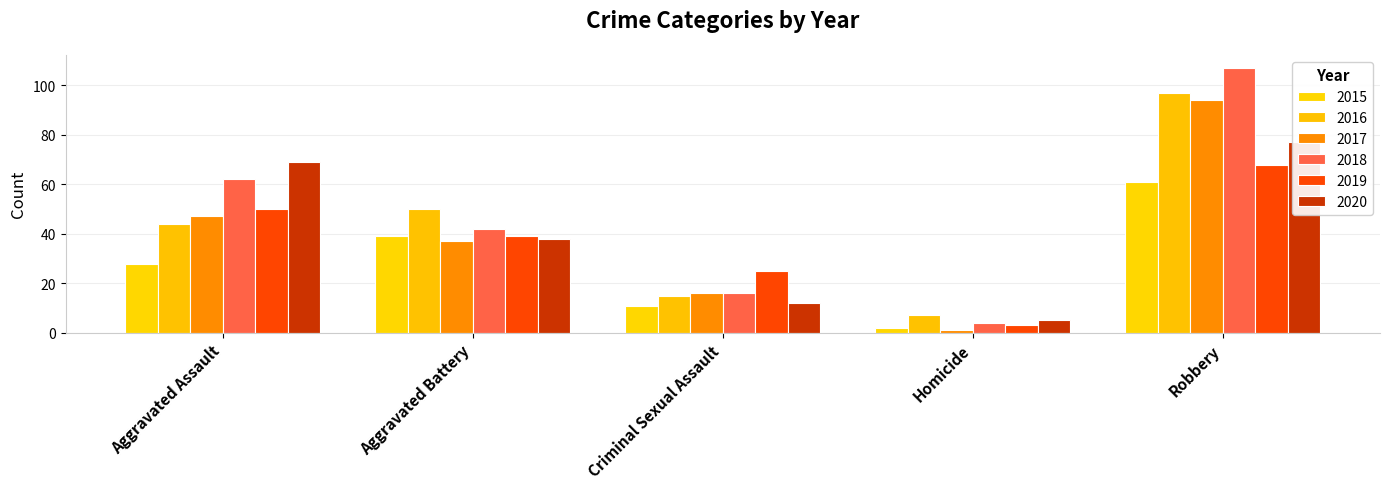

How many data points does each series have?

5